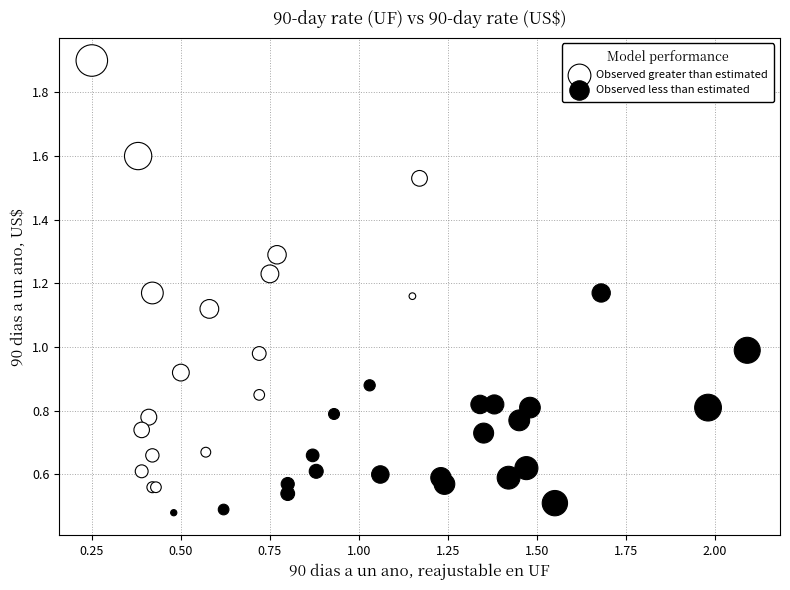

Which series has the largest Y range (max minus min)?

Observed greater than estimated